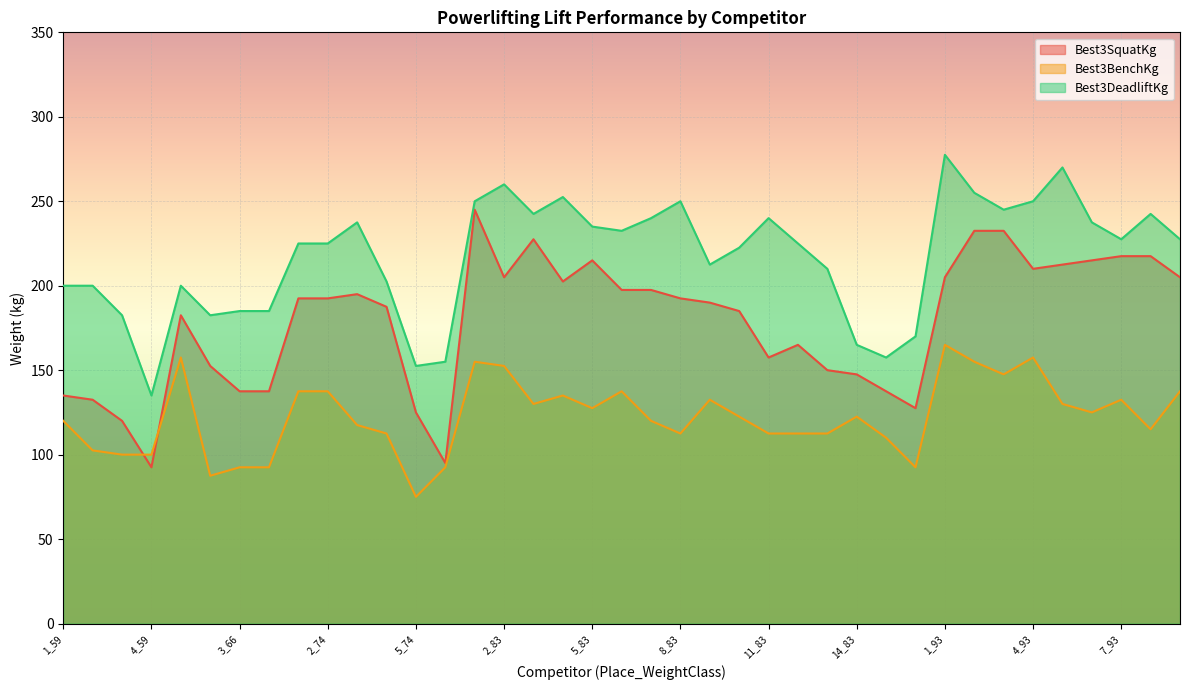

Reading left to right, extract all data points from this chart.

Best3SquatKg: 1_59=135.0	2_59=132.5	3_59=120.0	4_59=92.5	1_66=182.5	2_66=152.5	3_66=137.5	4_66=137.5	1_74=192.5	2_74=192.5	3_74=195.0	4_74=187.5	5_74=125.0	6_74=95.0	1_83=245.0	2_83=205.0	3_83=227.5	4_83=202.5	5_83=215.0	6_83=197.5	7_83=197.5	8_83=192.5	9_83=190.0	10_83=185.0	11_83=157.5	12_83=165.0	13_83=150.0	14_83=147.5	15_83=137.5	16_83=127.5	1_93=205.0	2_93=232.5	3_93=232.5	4_93=210.0	5_93=212.5	6_93=215.0	7_93=217.5	8_93=217.5	9_93=205.0
Best3BenchKg: 1_59=120.0	2_59=102.5	3_59=100.0	4_59=100.0	1_66=157.5	2_66=87.5	3_66=92.5	4_66=92.5	1_74=137.5	2_74=137.5	3_74=117.5	4_74=112.5	5_74=75.0	6_74=92.5	1_83=155.0	2_83=152.5	3_83=130.0	4_83=135.0	5_83=127.5	6_83=137.5	7_83=120.0	8_83=112.5	9_83=132.5	10_83=122.5	11_83=112.5	12_83=112.5	13_83=112.5	14_83=122.5	15_83=110.0	16_83=92.5	1_93=165.0	2_93=155.0	3_93=147.5	4_93=157.5	5_93=130.0	6_93=125.0	7_93=132.5	8_93=115.0	9_93=137.5
Best3DeadliftKg: 1_59=200.0	2_59=200.0	3_59=182.5	4_59=135.0	1_66=200.0	2_66=182.5	3_66=185.0	4_66=185.0	1_74=225.0	2_74=225.0	3_74=237.5	4_74=202.5	5_74=152.5	6_74=155.0	1_83=250.0	2_83=260.0	3_83=242.5	4_83=252.5	5_83=235.0	6_83=232.5	7_83=240.0	8_83=250.0	9_83=212.5	10_83=222.5	11_83=240.0	12_83=225.0	13_83=210.0	14_83=165.0	15_83=157.5	16_83=170.0	1_93=277.5	2_93=255.0	3_93=245.0	4_93=250.0	5_93=270.0	6_93=237.5	7_93=227.5	8_93=242.5	9_93=227.5